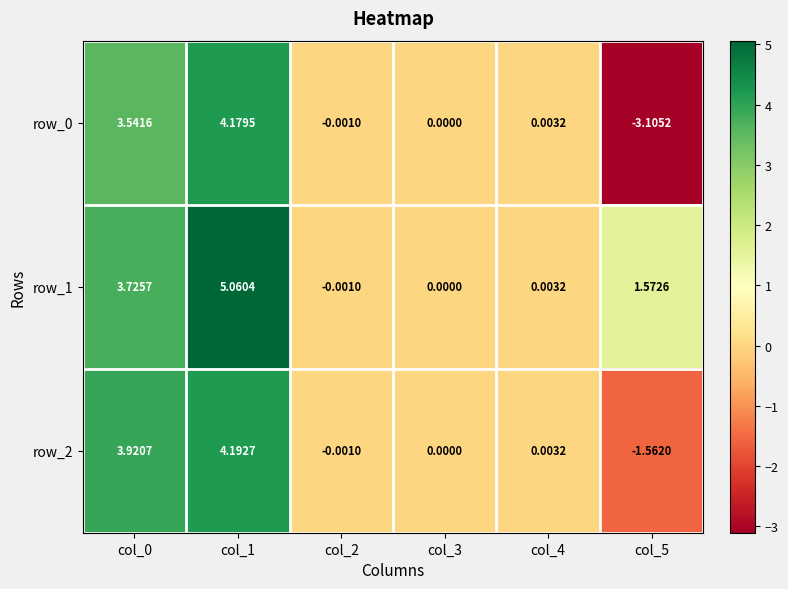

Is the value of row_0 at col_5 greater than the value of row_2 at col_2?

No